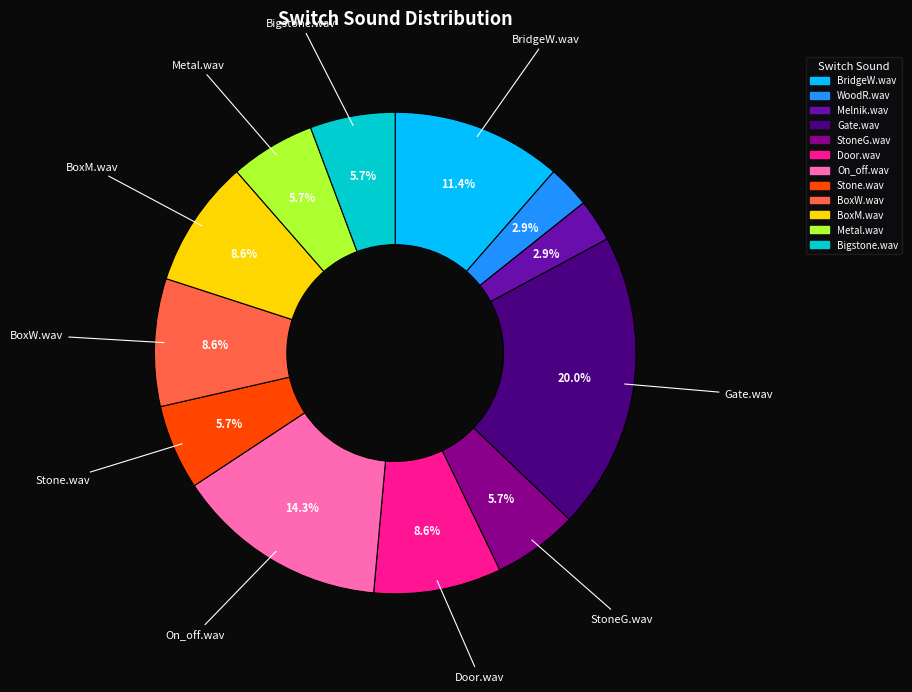

What is the ratio of the value at Gate.wav to the value at BoxW.wav?

2.3